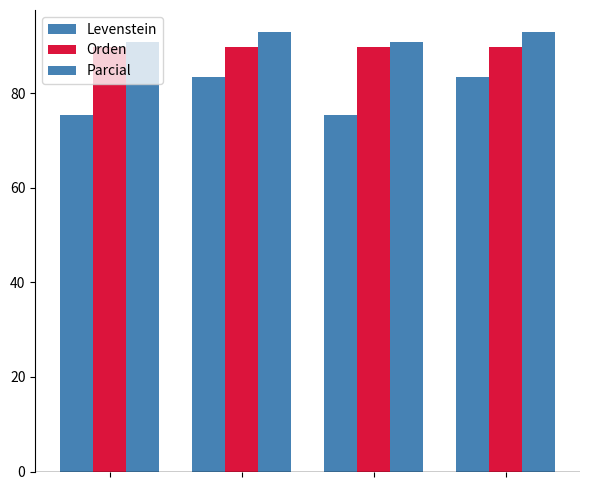

Reading left to right, list all the values displayed in this chart.

Levenstein: 75.5	83.3	75.5	83.3
Orden: 89.7	89.7	89.7	89.7
Parcial: 90.9	92.9	90.9	92.9